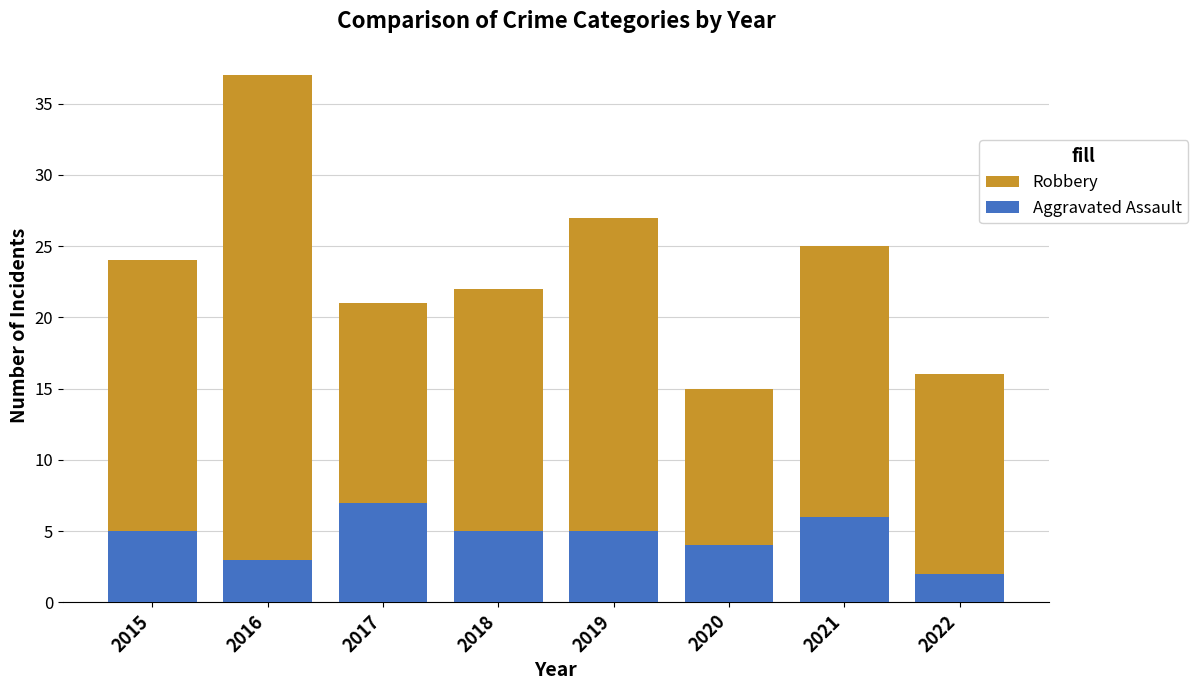

How many distinct data groups are displayed?

2